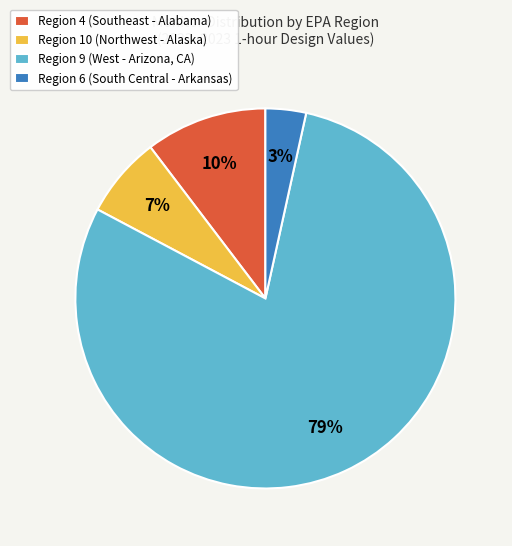

Is there any slice that represents more than half of the pie?

Yes